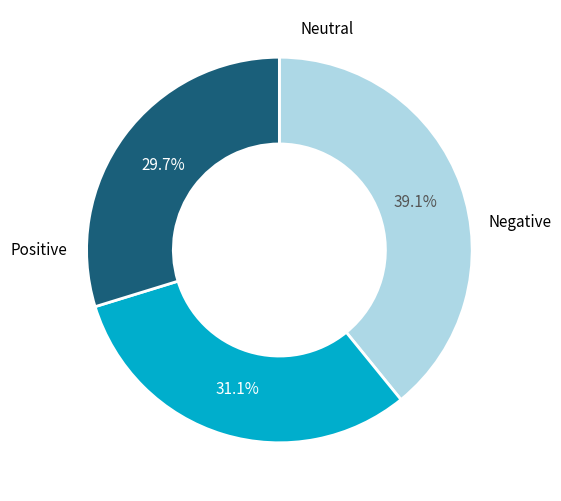

Is there a majority slice in this chart?

No